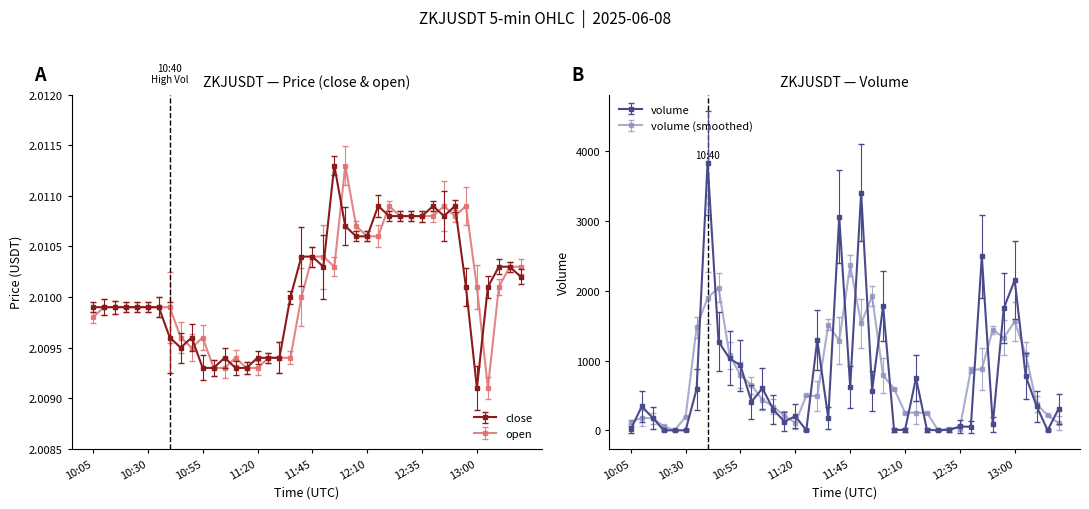

Rank the categories by open value from highest to lowest.

12:00, 12:20, 12:45, 12:55, 12:25, 12:30, 12:35, 12:40, 12:50, 12:05, 12:10, 12:15, 11:45, 11:50, 11:55, 13:15, 13:20, 13:00, 13:10, 11:40, 10:10, 10:15, 10:20, 10:25, 10:30, 10:35, 10:40, 10:05, 10:45, 10:55, 10:50, 11:10, 11:25, 11:30, 11:35, 11:00, 11:05, 11:15, 11:20, 13:05